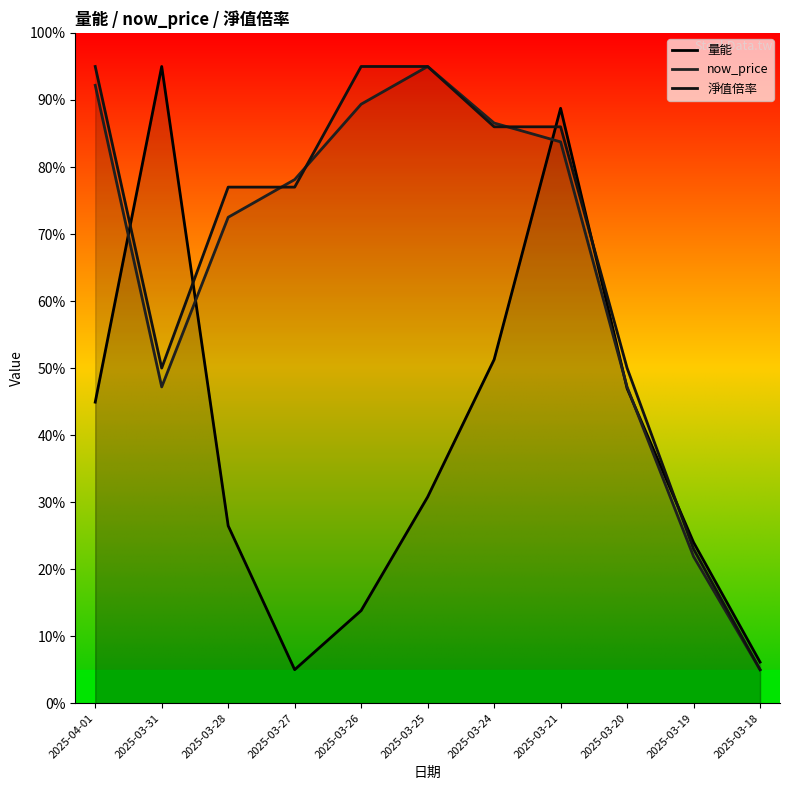

How many interior local peaks does the now_price series have?

1